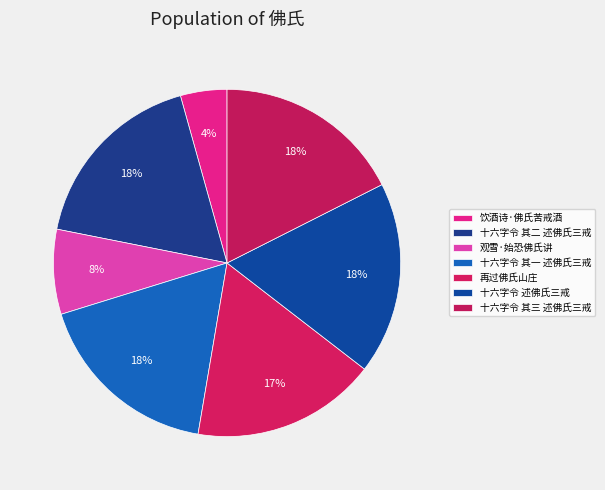

How many slices are in this pie chart?

7